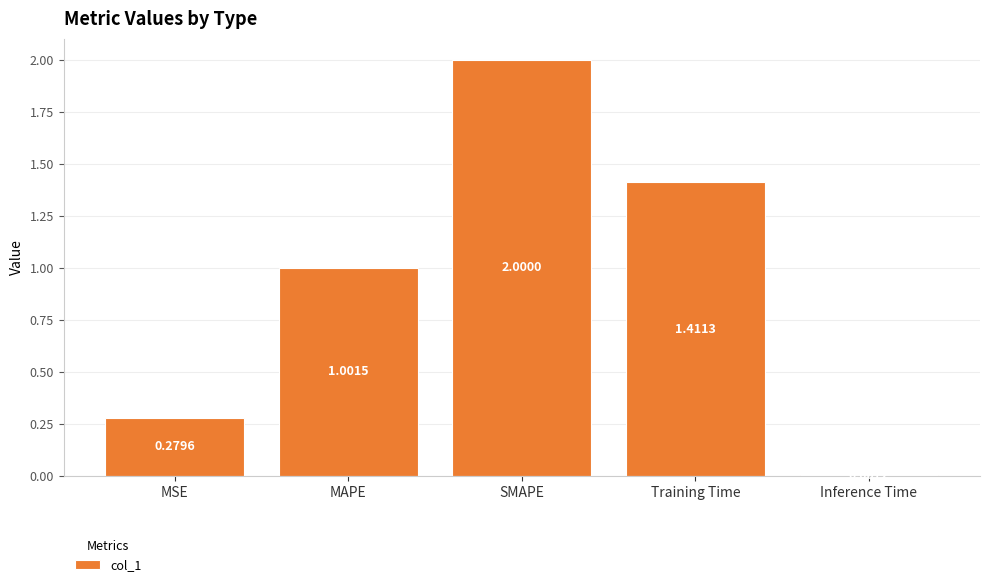

What is the average value?

0.9